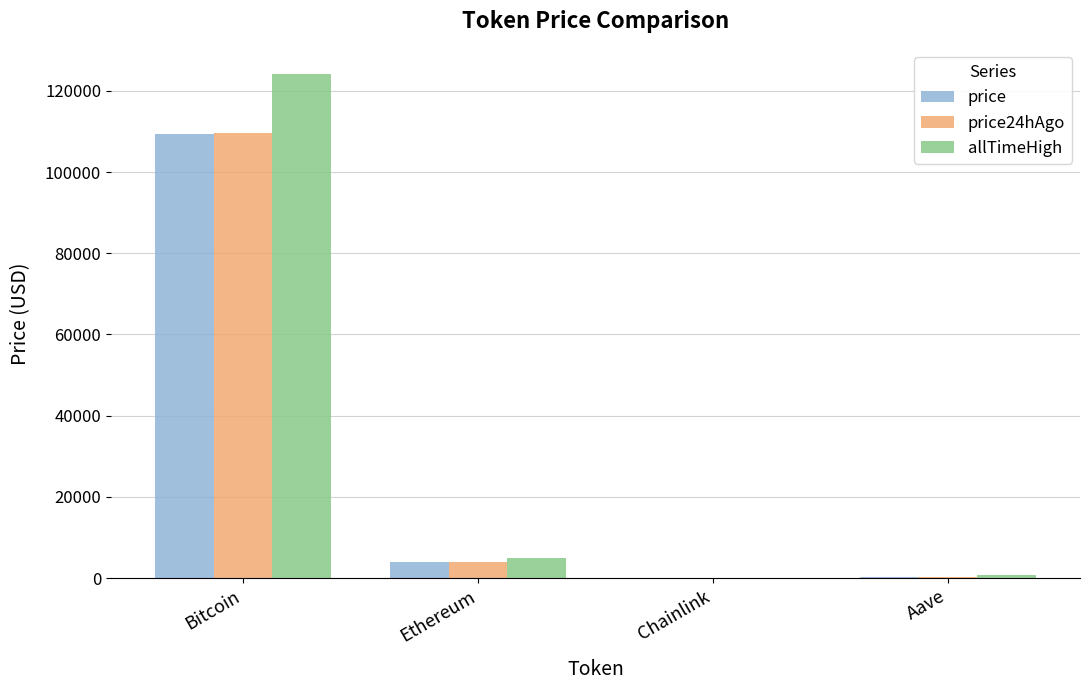

What is the average value of the price24hAgo series?

28482.8